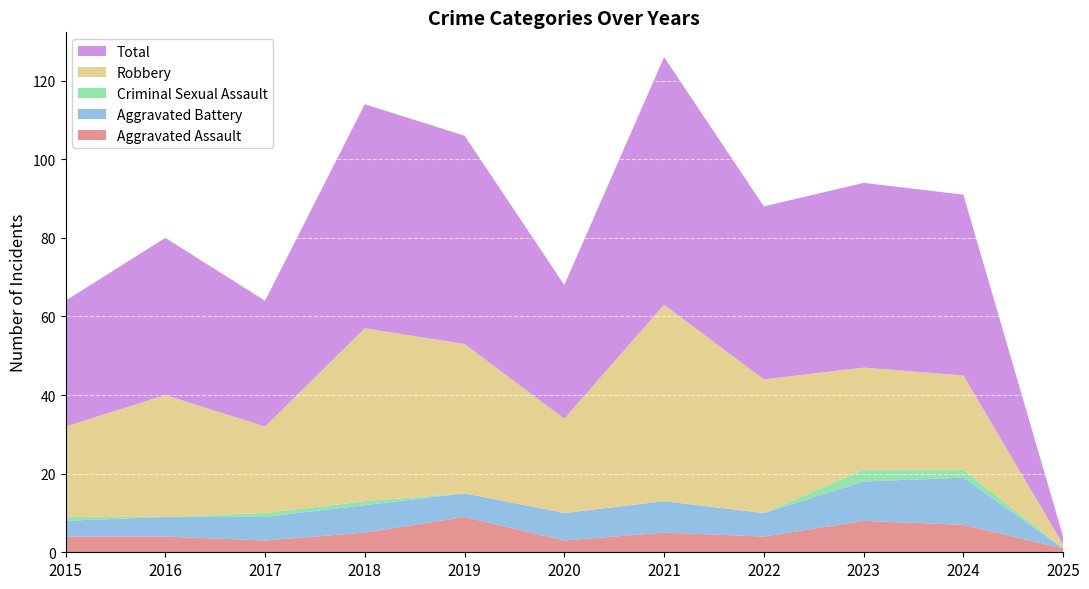

Reading left to right, list all the values displayed in this chart.

Aggravated Assault: 2015=4	2016=4	2017=3	2018=5	2019=9	2020=3	2021=5	2022=4	2023=8	2024=7	2025=1
Aggravated Battery: 2015=4	2016=5	2017=6	2018=7	2019=6	2020=7	2021=8	2022=6	2023=10	2024=12	2025=0
Criminal Sexual Assault: 2015=1	2016=0	2017=1	2018=1	2019=0	2020=0	2021=0	2022=0	2023=3	2024=2	2025=0
Robbery: 2015=23	2016=31	2017=22	2018=44	2019=38	2020=24	2021=50	2022=34	2023=26	2024=24	2025=1
Total: 2015=32	2016=40	2017=32	2018=57	2019=53	2020=34	2021=63	2022=44	2023=47	2024=46	2025=2